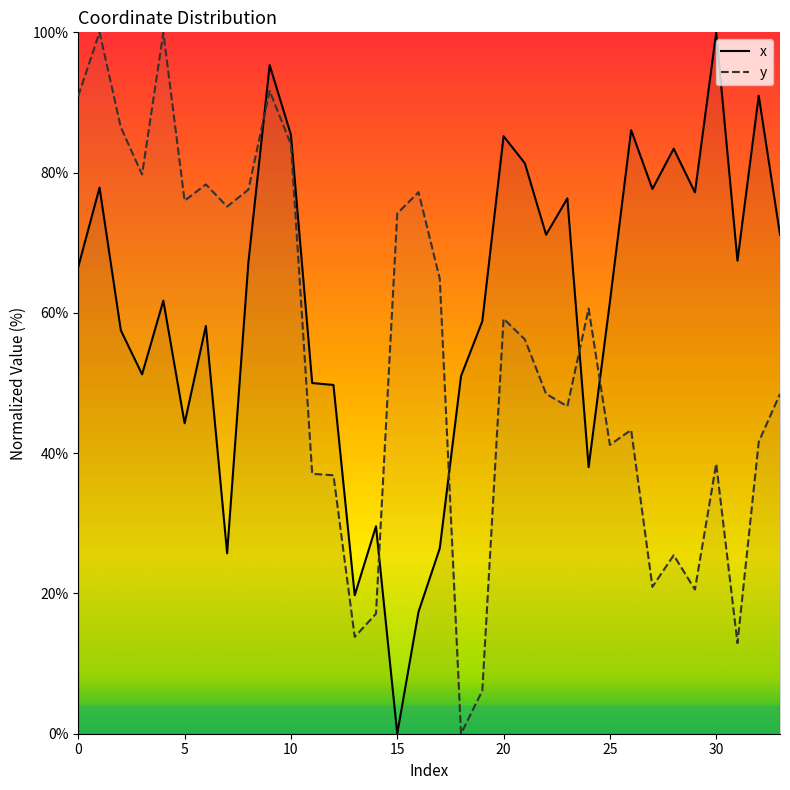

How many values in the y series exceed 56?

17